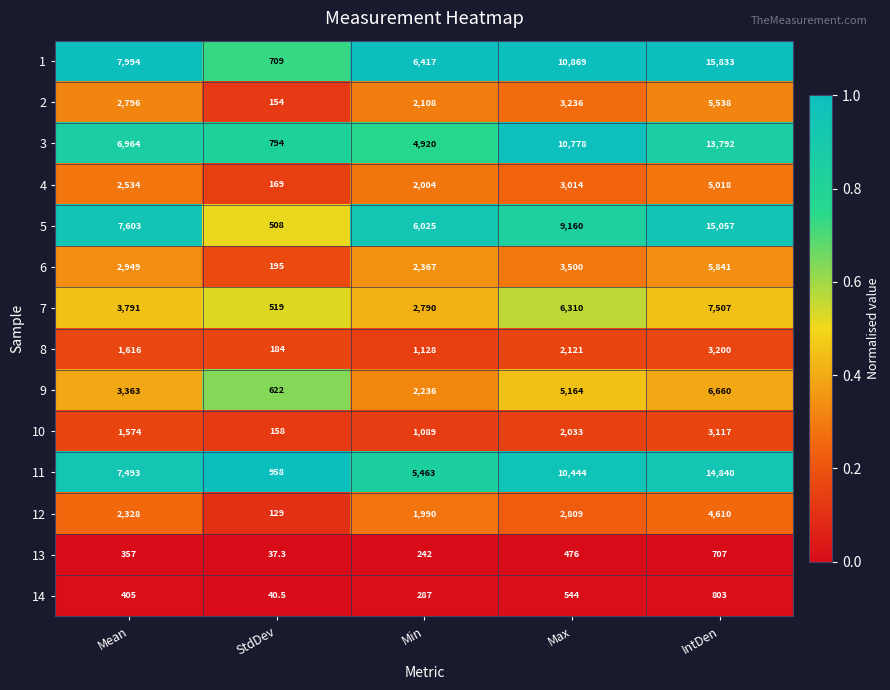

List the labels in order of 3 value, largest first.

IntDen, Max, Mean, Min, StdDev